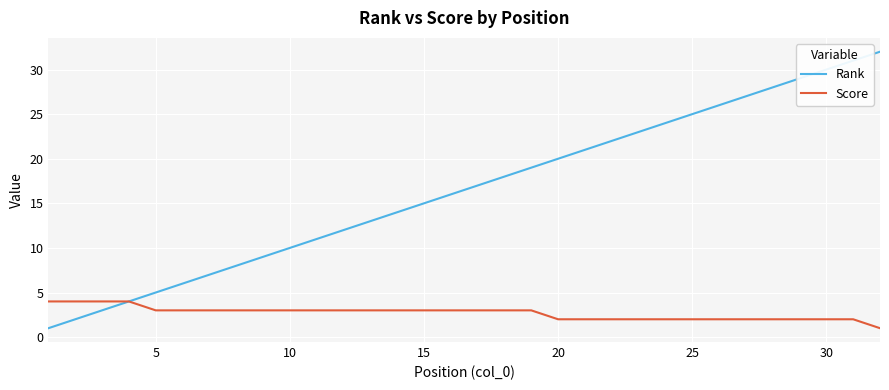

List the series in order of their peak value, lowest first.

Score, Rank